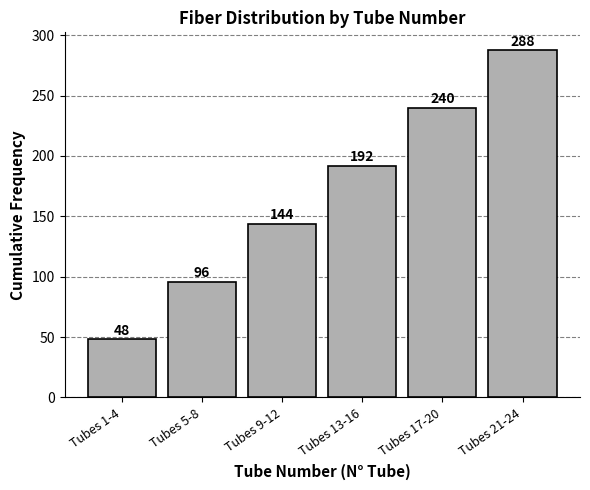

Reading left to right, extract all data points from this chart.

48	96	144	192	240	288